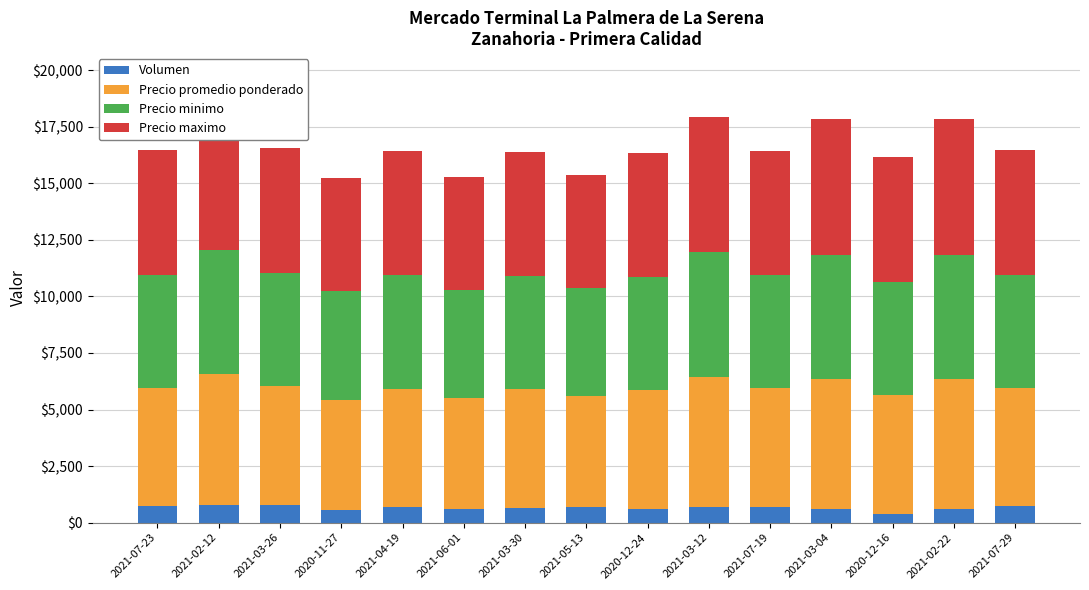

At how many categories does at least one series exceed 5642?

4